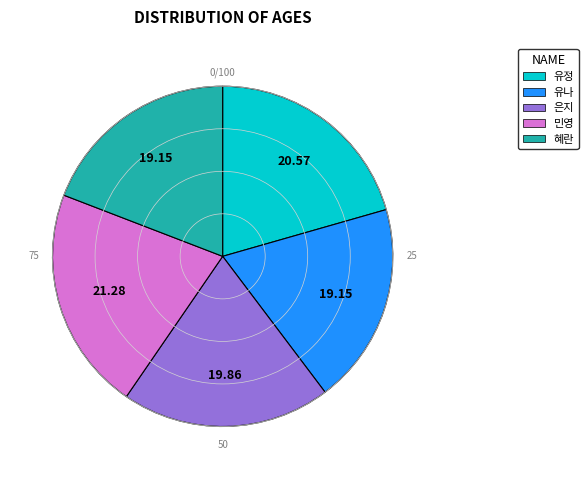

Which category has the biggest portion of the pie?

민영